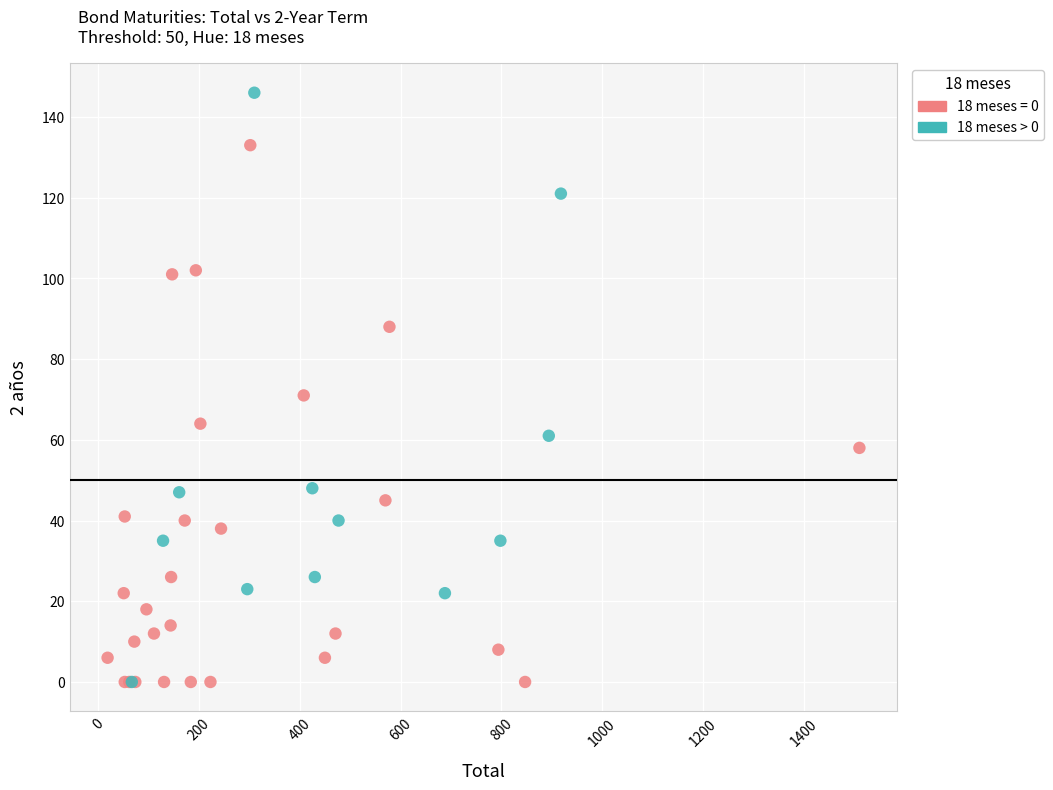

Which series reaches the maximum Y coordinate?

18 meses > 0